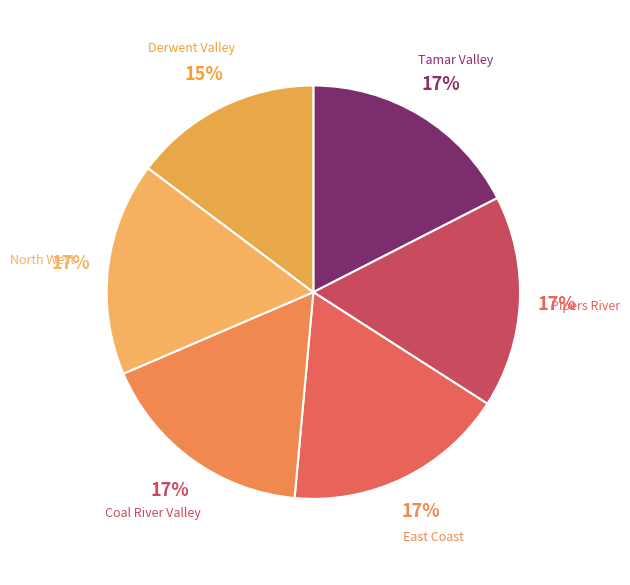

Does any single category account for the majority?

No